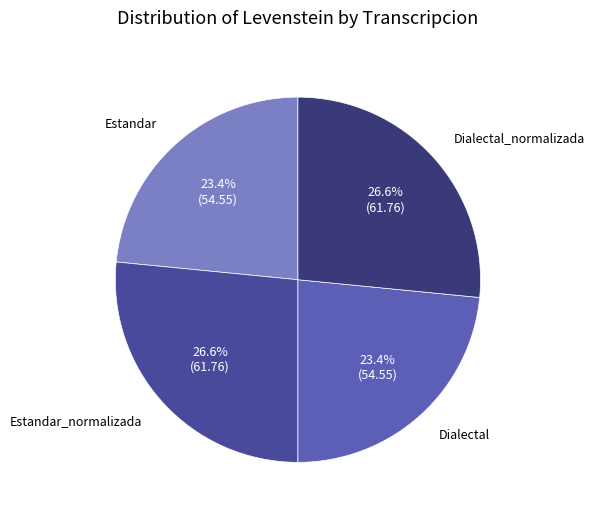

To the nearest percent, what is the combined percentage of Estandar and Dialectal_normalizada?

50%